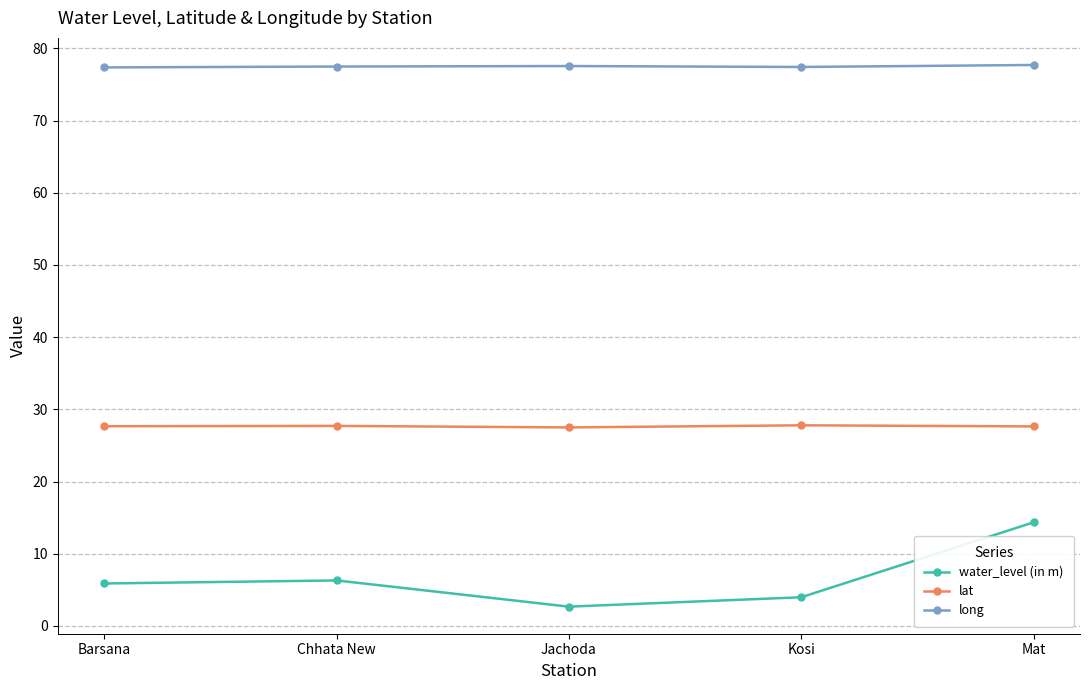

True or false: lat and long intersect in this chart.

False